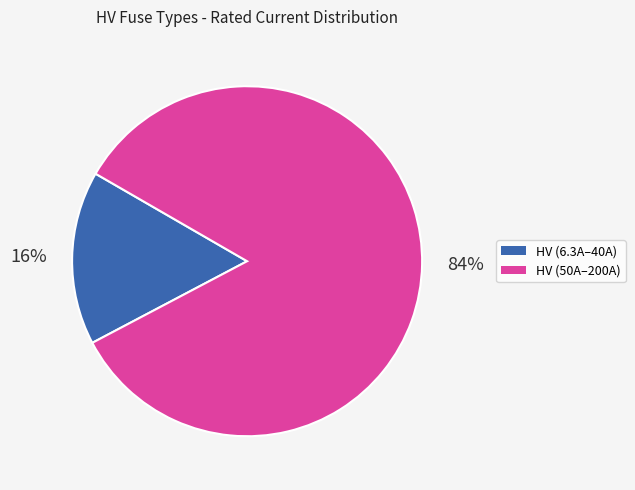

To the nearest percent, what is the average slice percentage?

50%